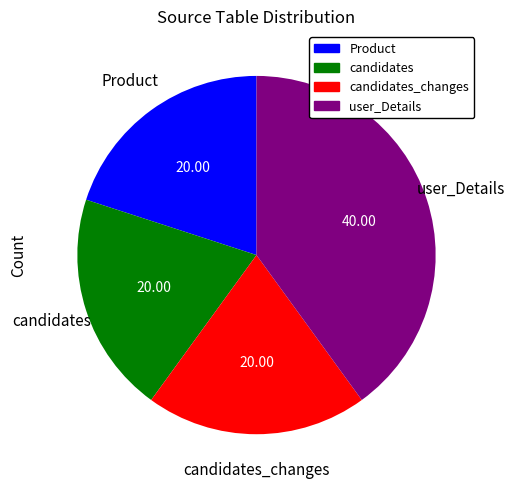

Is there a majority slice in this chart?

No